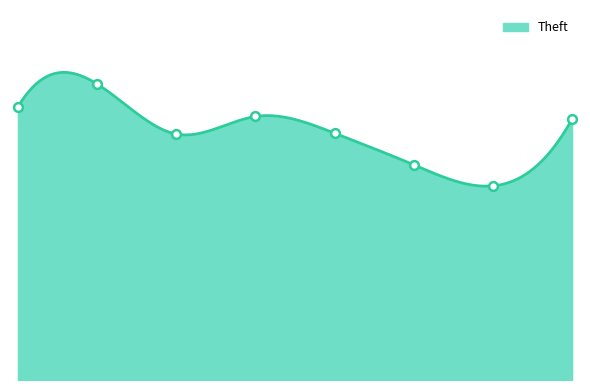

What is the change in value from 2018 to 2019?

-19